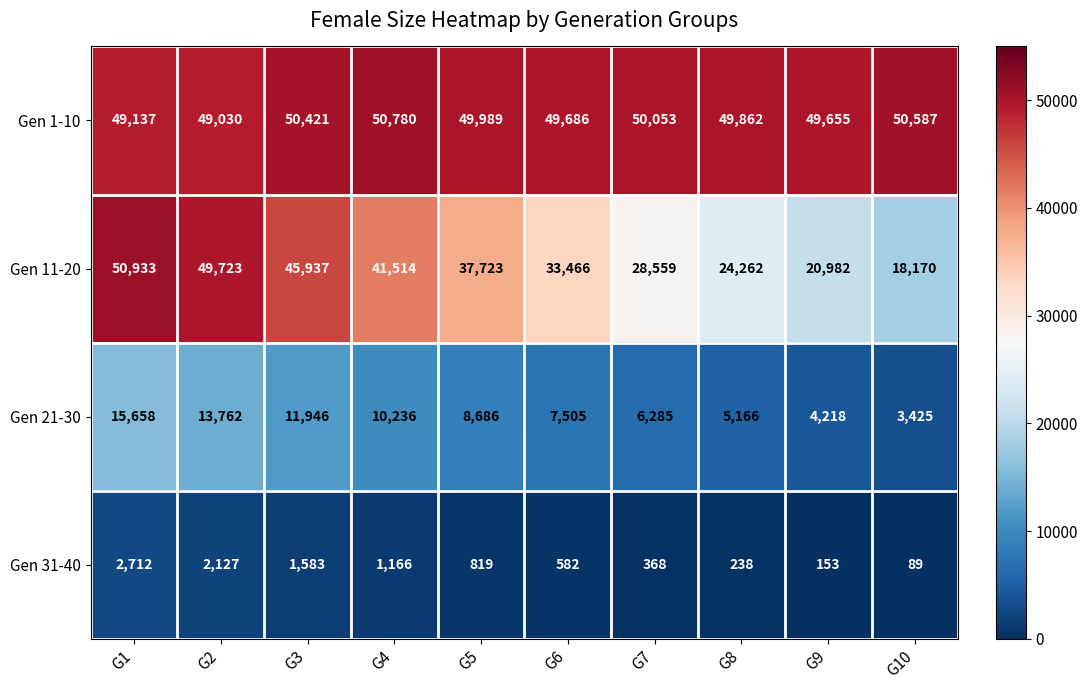

Is it true that Gen 1-10 equals 23359 at G2?

False